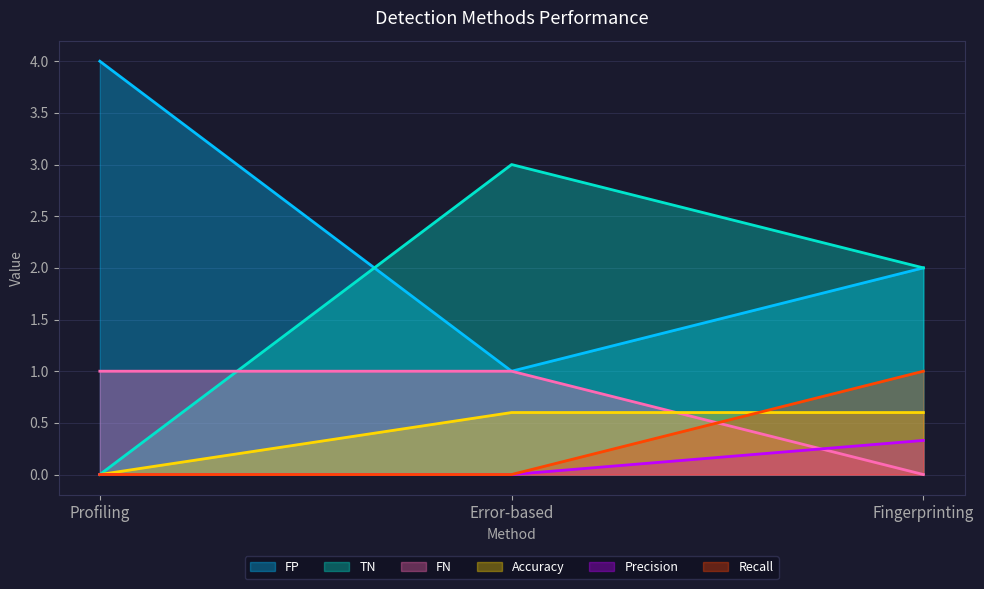

What is the difference between the second highest and minimum values in the Accuracy series?

0.6